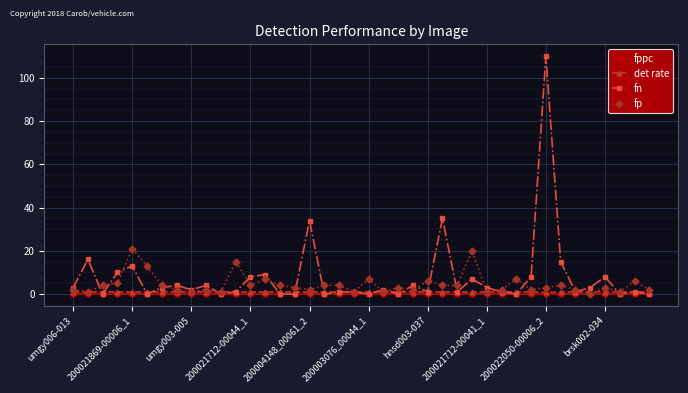

After their last crossing, which series has the higher values: det rate or fn?

det rate